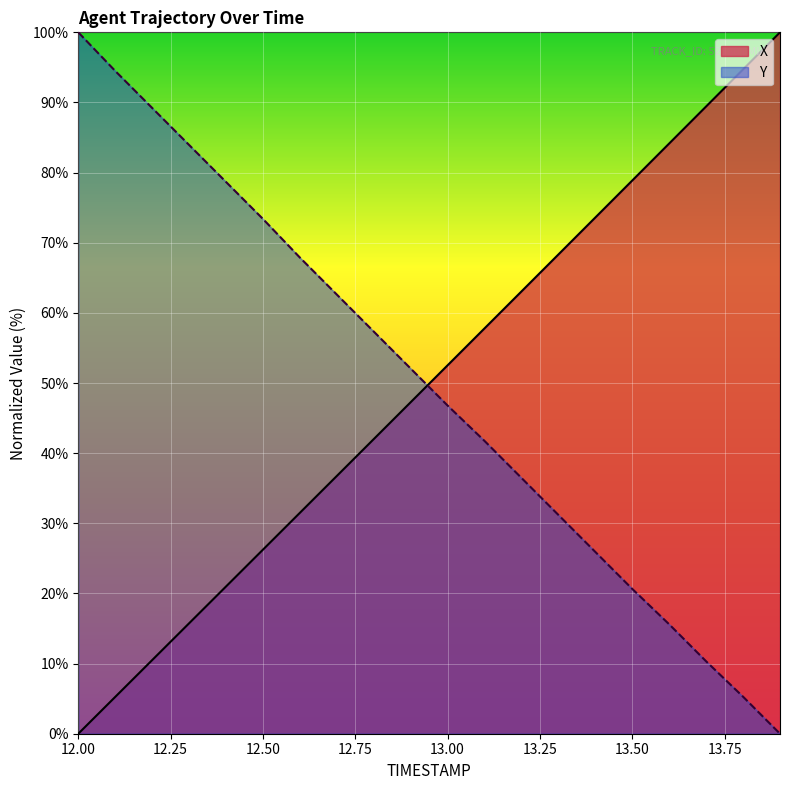

Is it true that X equals 7.3 at 12.1?

False